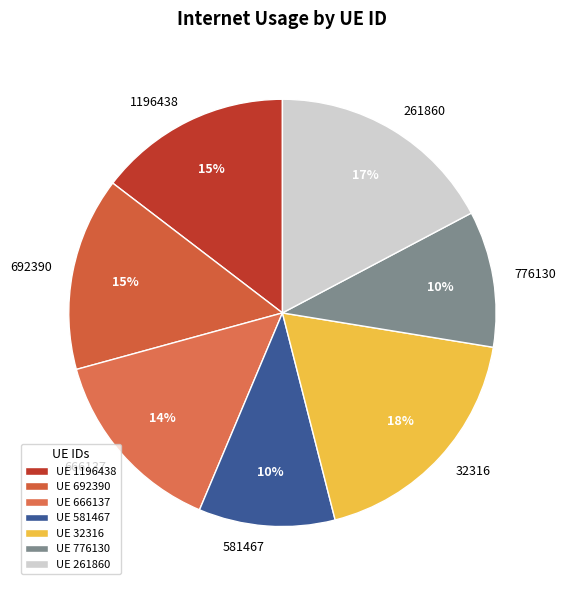

To the nearest percent, what percentage of the pie is 261860?

17%